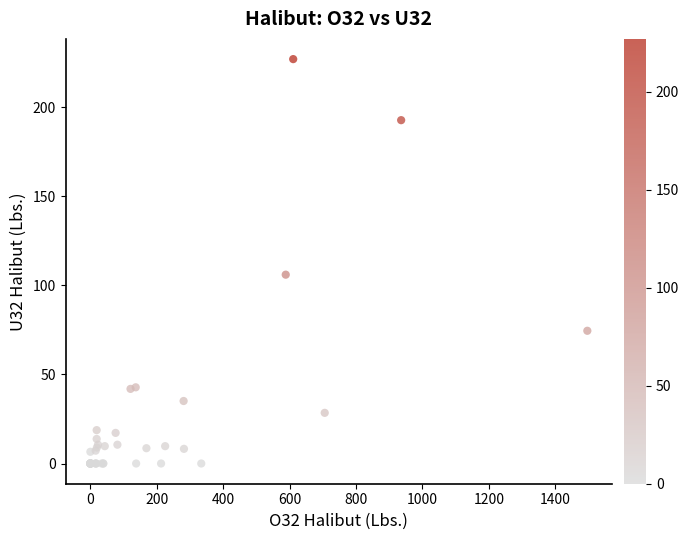

What Y value in the scatter plot is closest to 113?

106.0